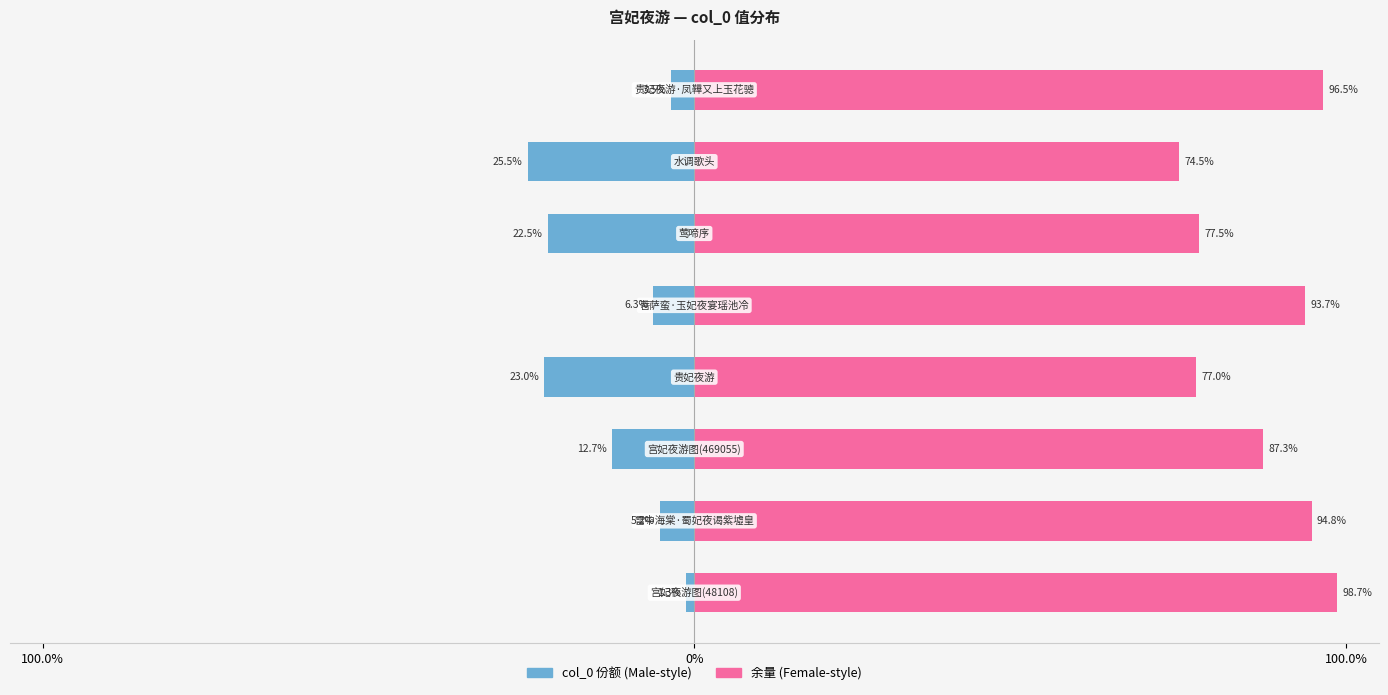

Between 0% and 7, which series saw the biggest shift?

col_0 份额